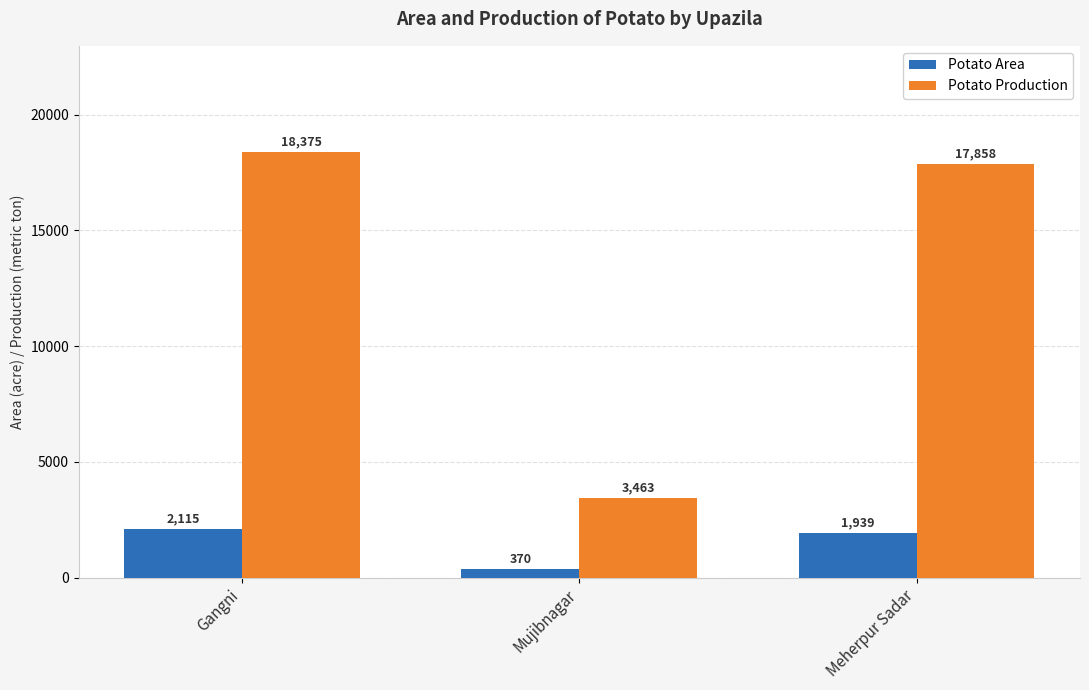

What is the label of the 1st bar from the right?

Meherpur Sadar